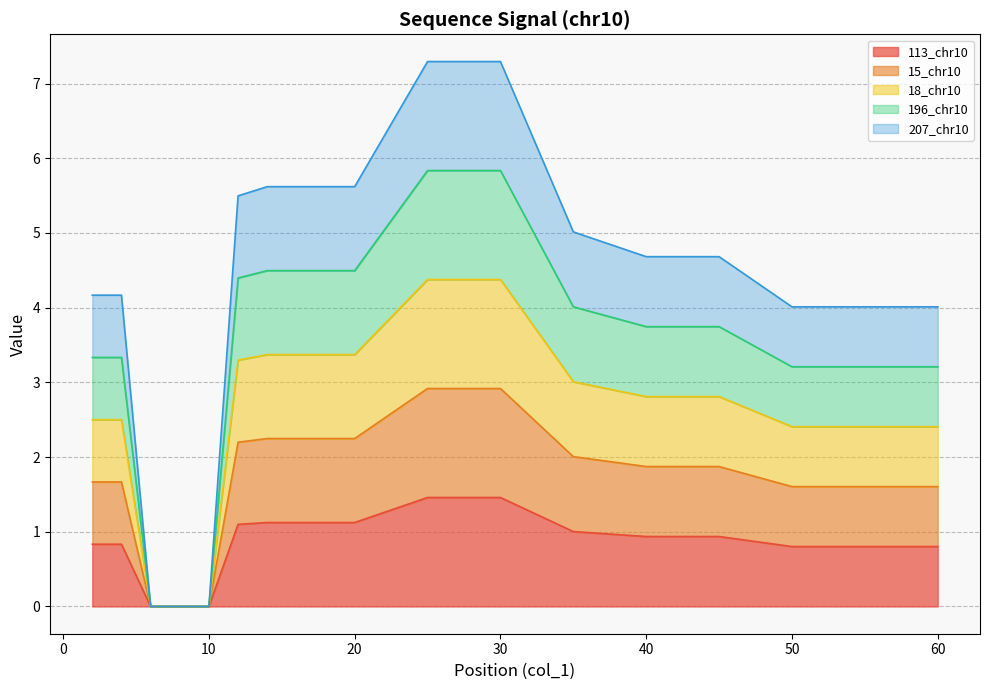

True or false: 113_chr10 and 196_chr10 intersect in this chart.

False